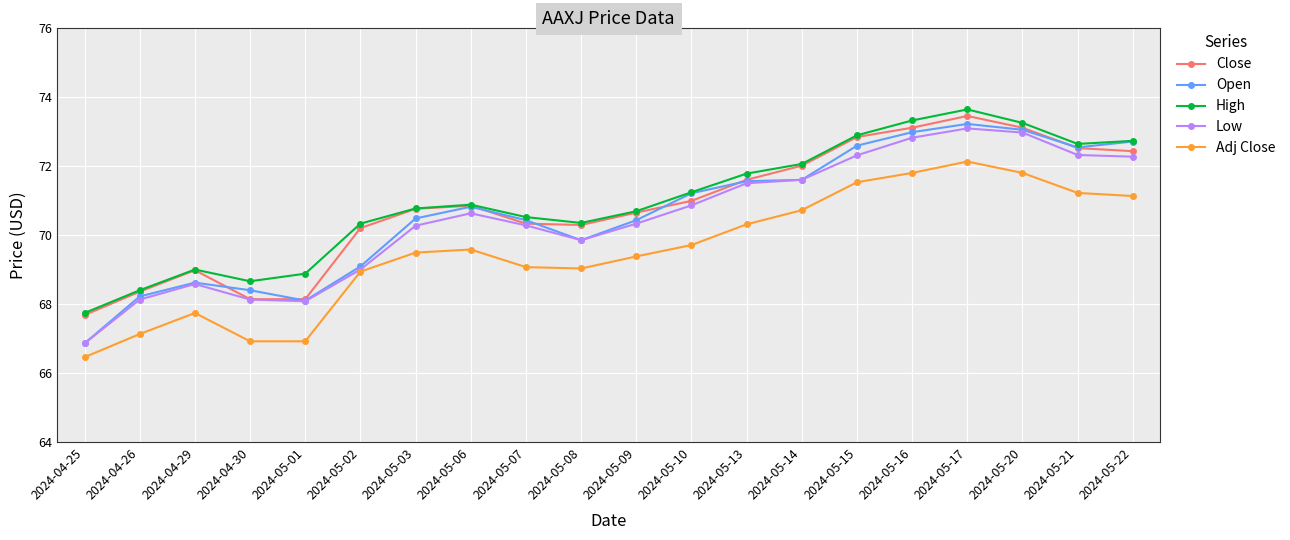

True or false: Adj Close and Close intersect in this chart.

False